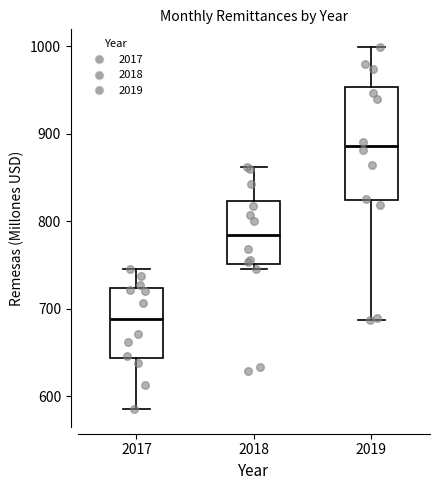

Reading left to right, transcribe this box plot: for each box, give where its median line is, the range the box spans, and where its two whiskers end, as read against the y-axis. The values are not printed on the chart, so give them approximately, as read against the axis.

2017: median 690, box 640 to 720, whiskers 590 to 740
2018: median 780, box 750 to 820, whiskers 740 to 860
2019: median 890, box 820 to 950, whiskers 690 to 1000